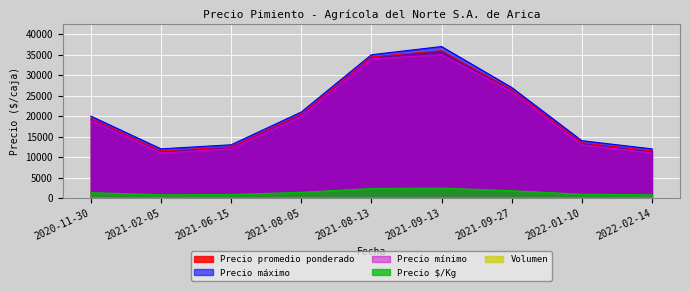

Is it true that Precio áximo equals 6168 at 2021-06-15?

False